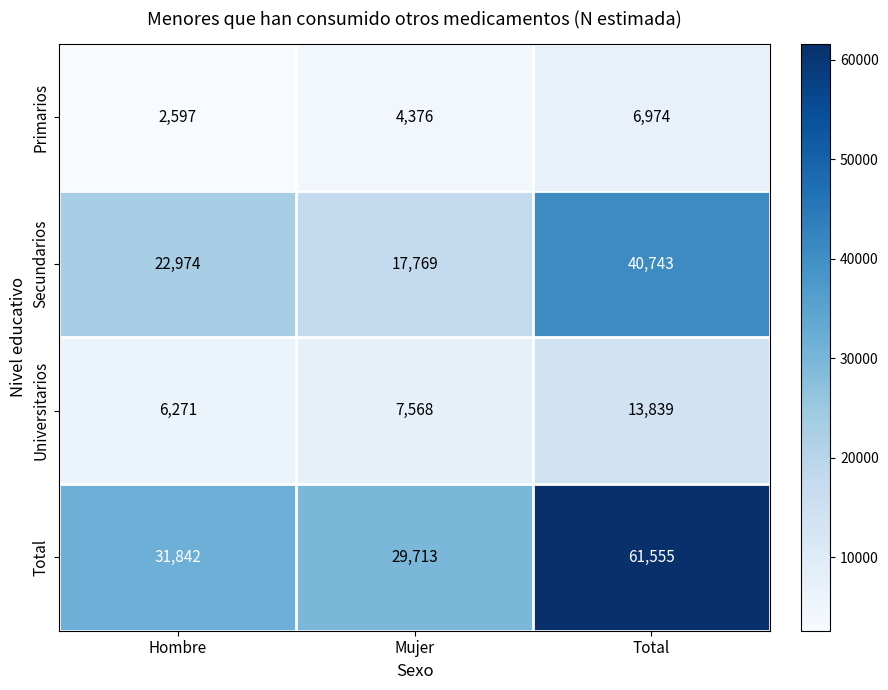

How many Universitarios values are between 6271 and 13839?

3